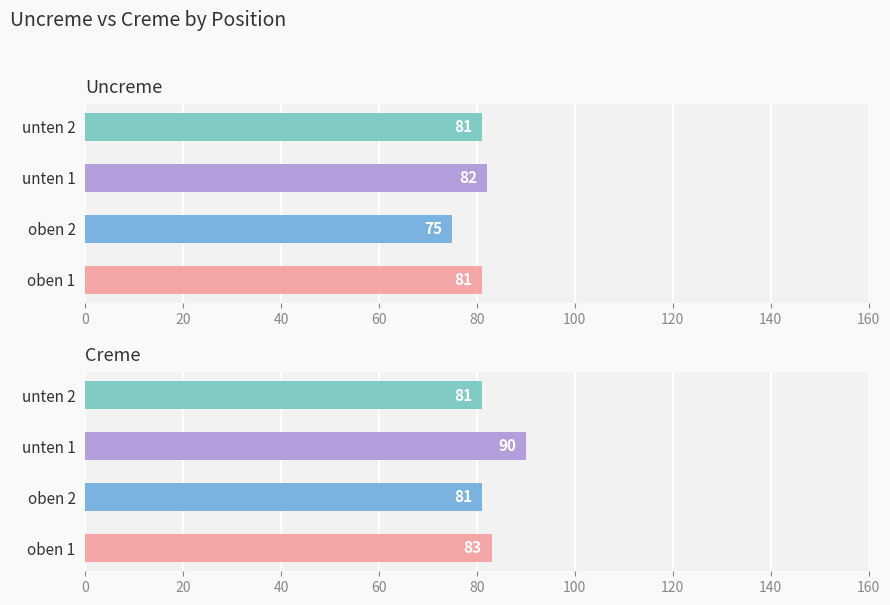

How many bars are there in total?

8